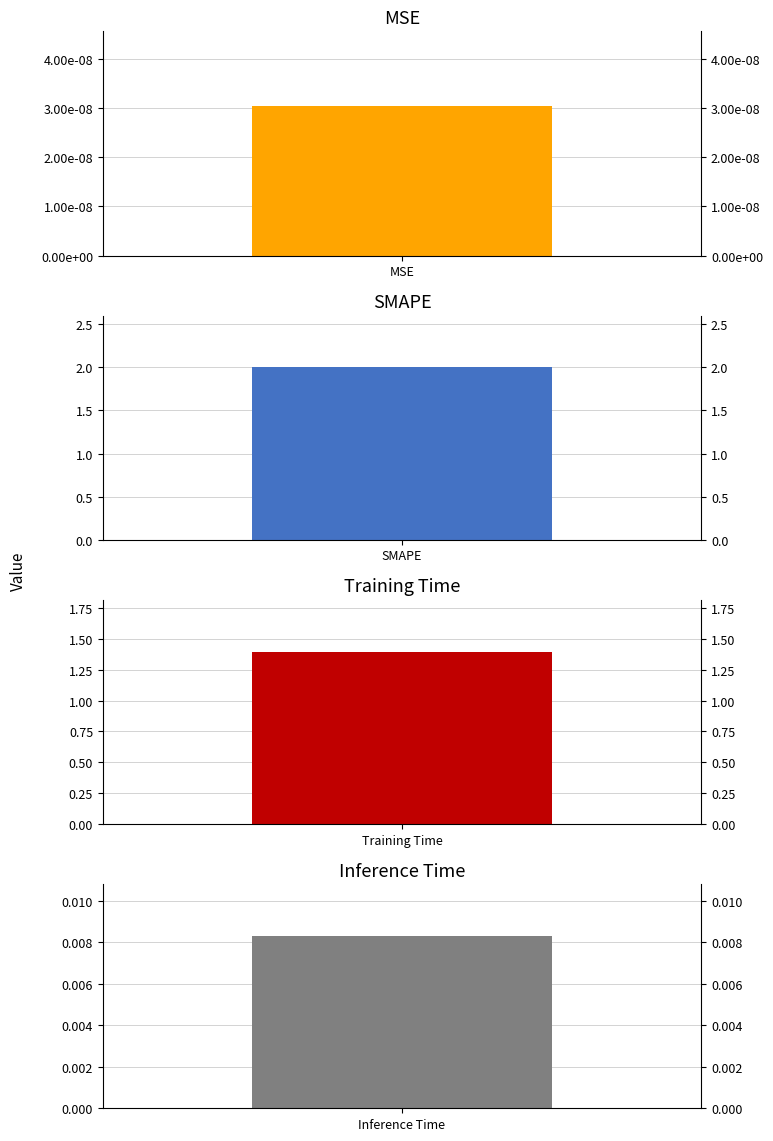

True or false: the data shows 0.0 at MSE.

True